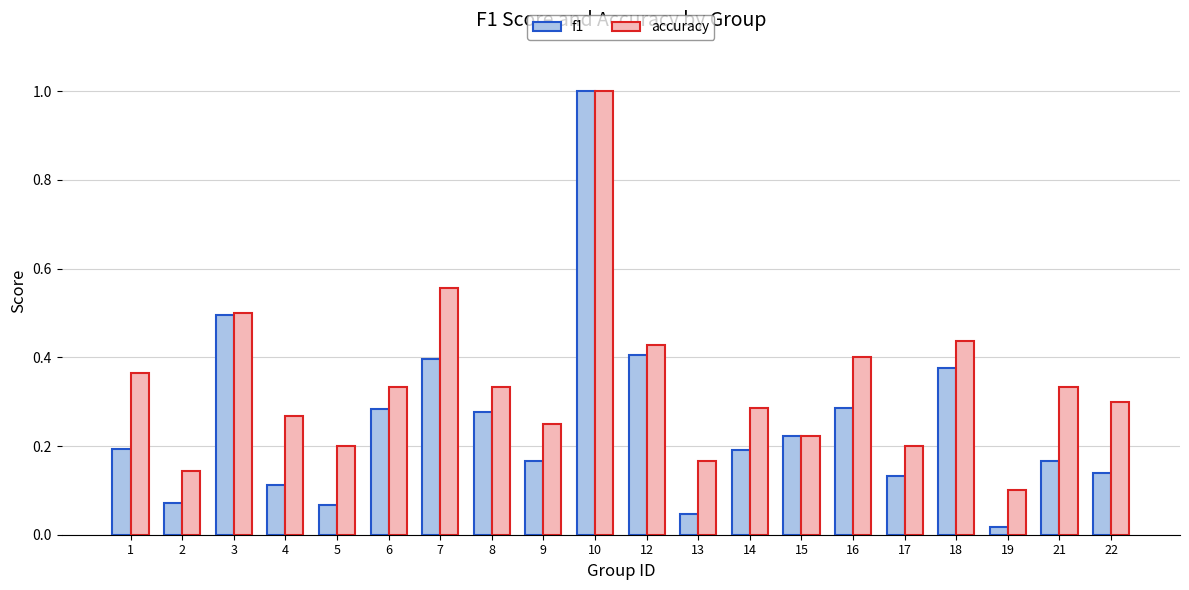

List the series in order of their overall mean, lowest first.

f1, accuracy